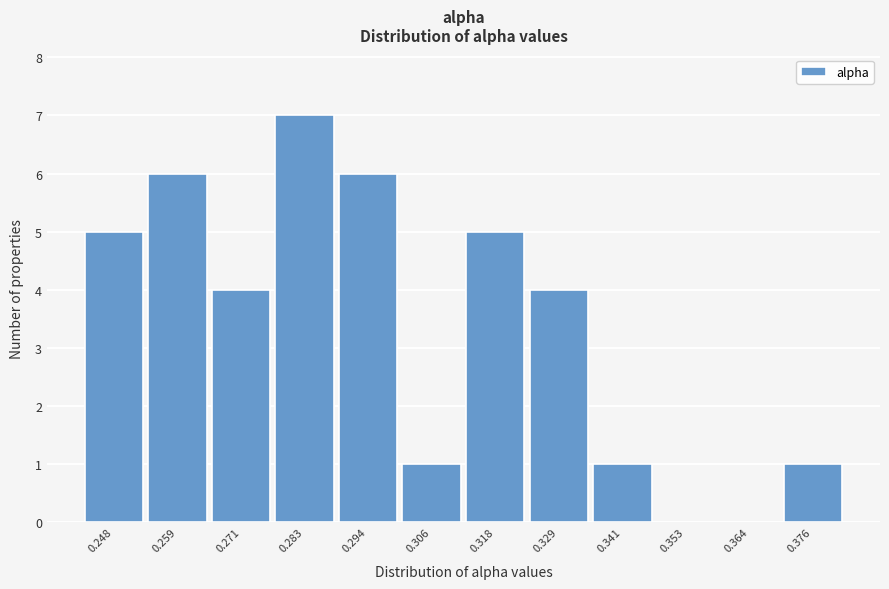

Reading left to right, list all the values displayed in this chart.

0.248=5	0.259=6	0.271=4	0.283=7	0.294=6	0.306=1	0.318=5	0.329=4	0.341=1	0.353=0	0.364=0	0.376=1